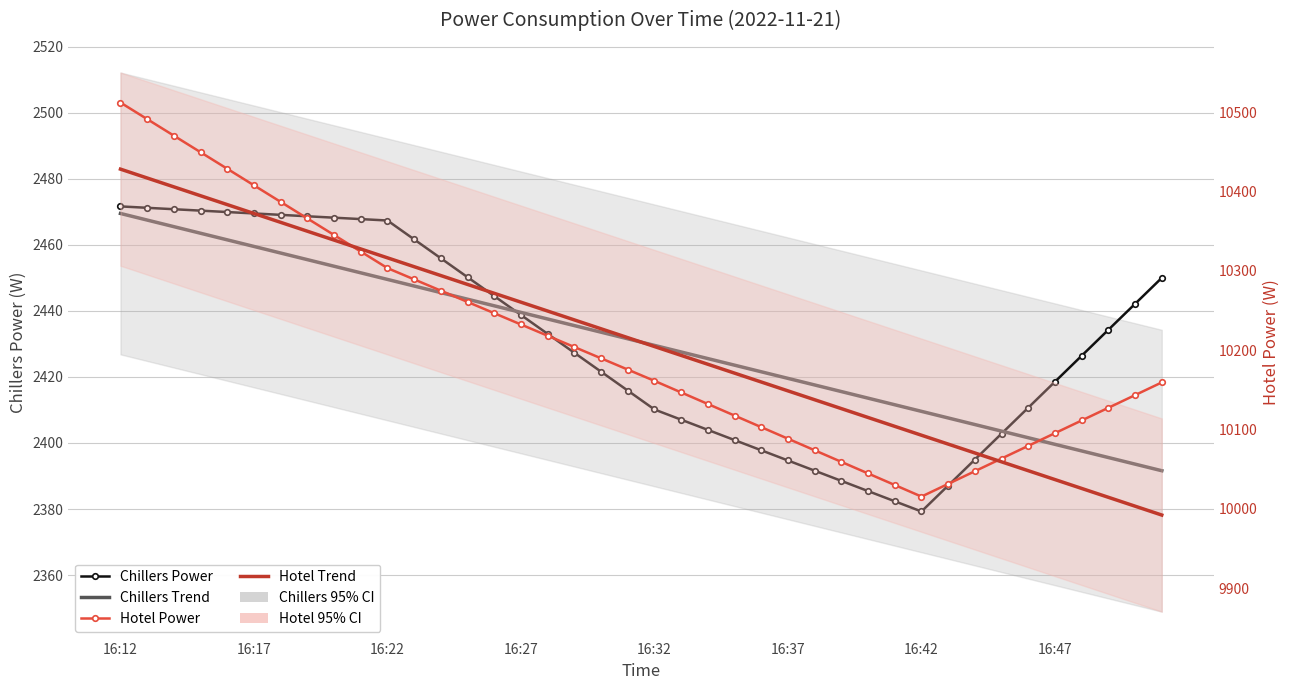

Is it true that Chillers Power equals 1283.5 at 16:17?

False